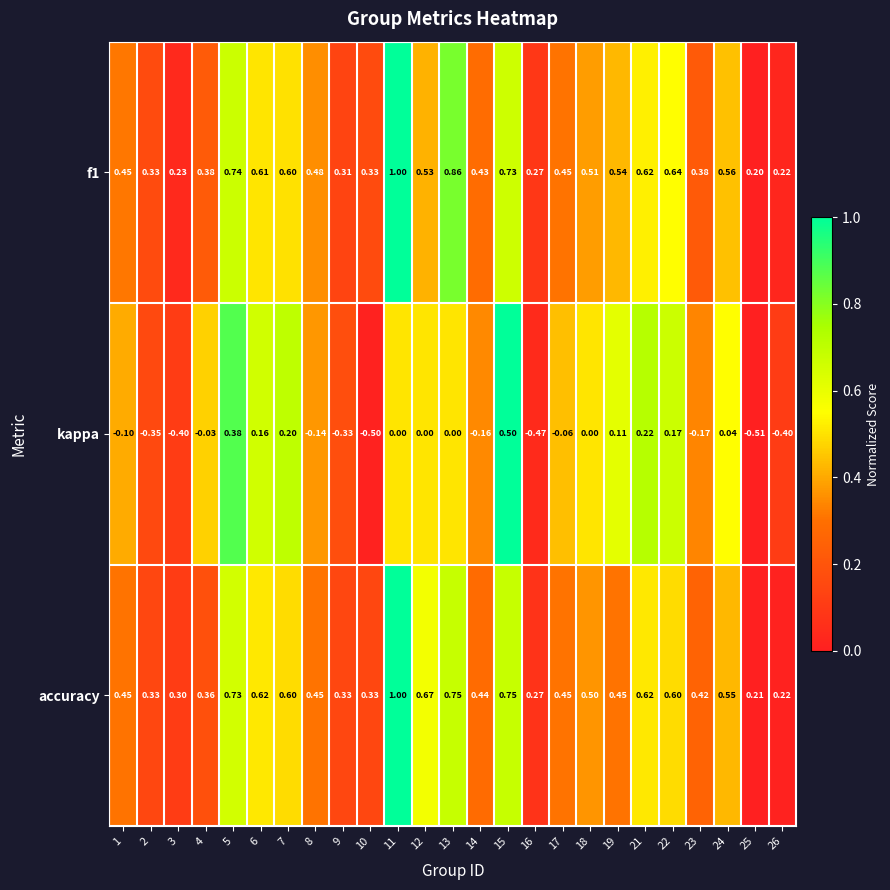

Is the value of kappa at 17 greater than the value of f1 at 2?

No